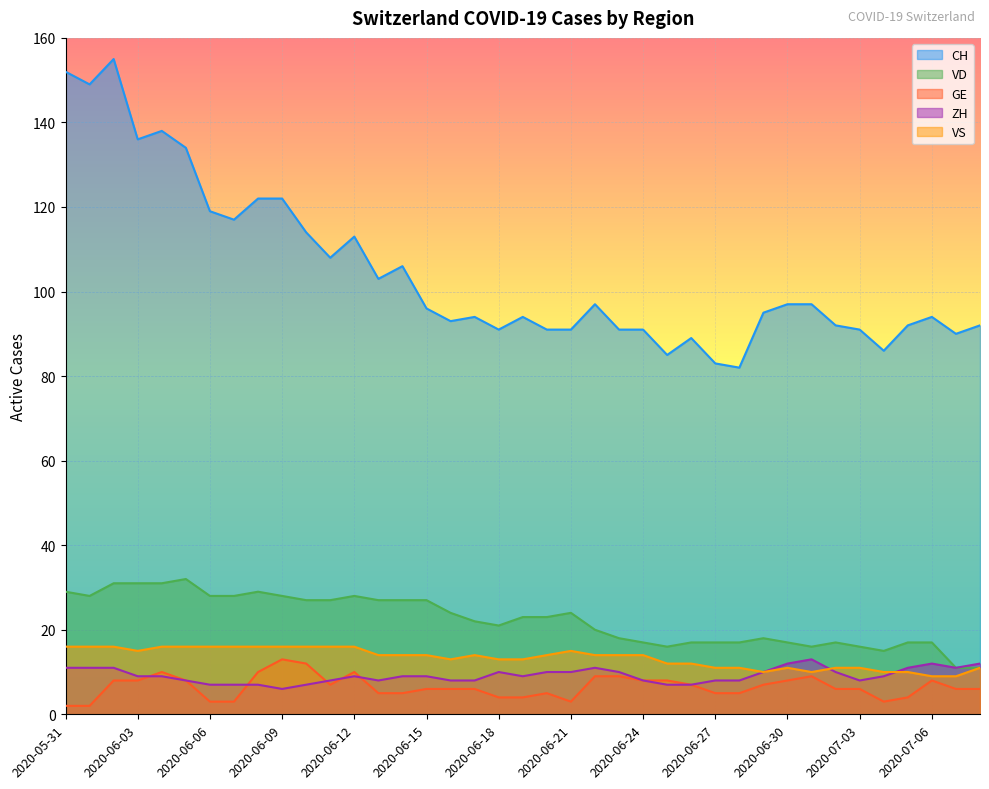

At which label does GE reach its minimum?

2020-05-31